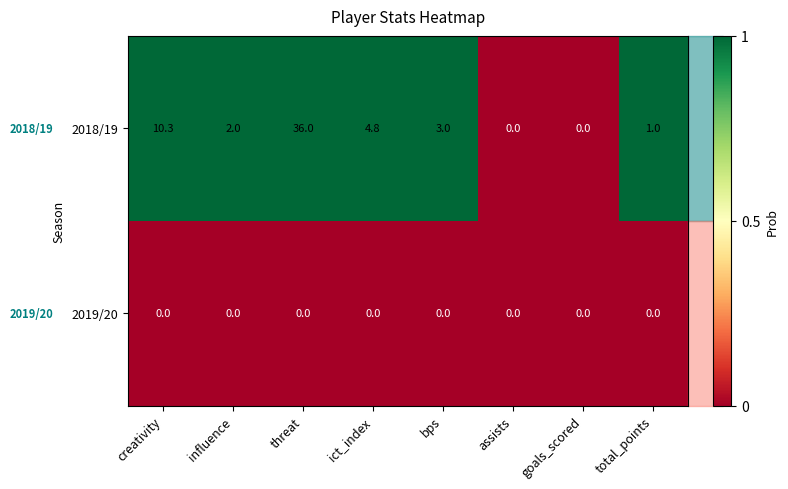

Rank the series by their maximum value, from lowest to highest.

2019/20, 2018/19